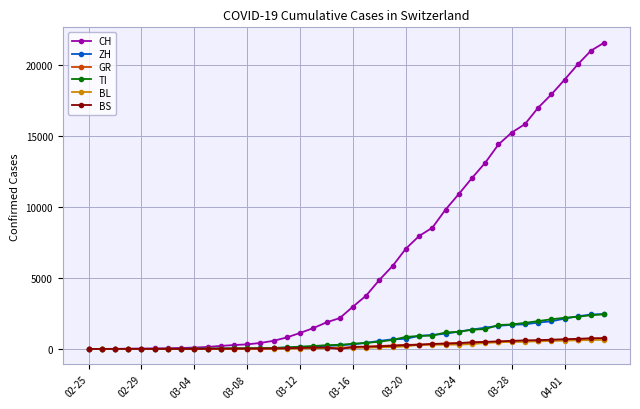

Which series has the widest spread of values?

CH